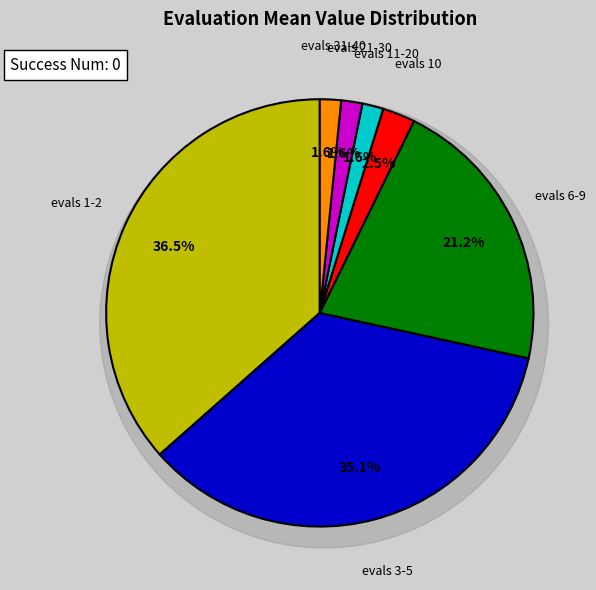

Which slice is the smallest?

evals 11-20